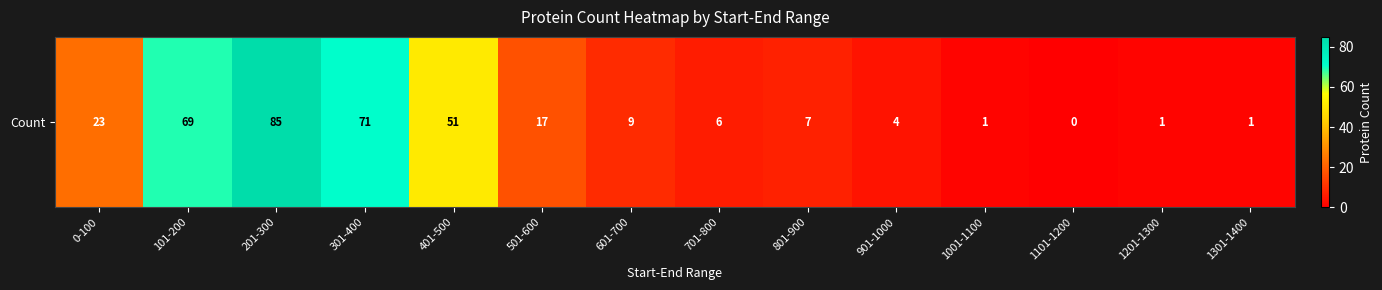

Which label corresponds to the largest value in the chart?

201-300